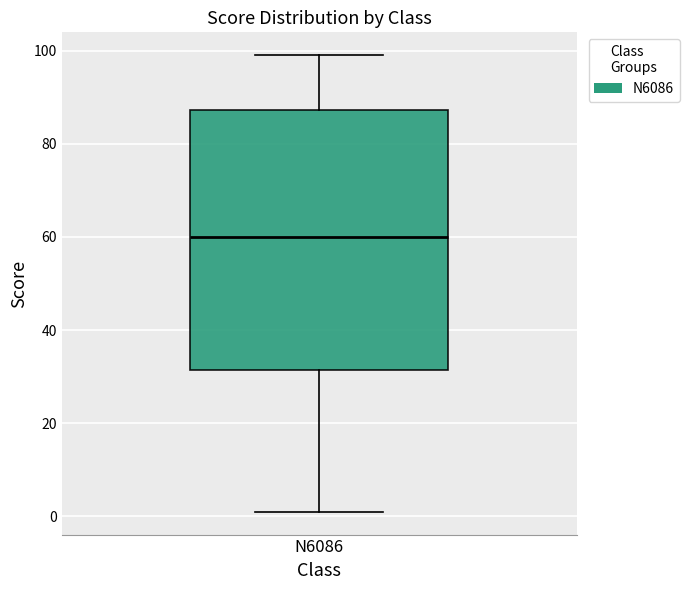

Transcribe this box plot: give where the median line is, the range the box spans, and where the two whiskers end, as read against the y-axis. The values are not printed on the chart, so give them approximately, as read against the axis.

median 60, box 32 to 88, whiskers 2 to 100